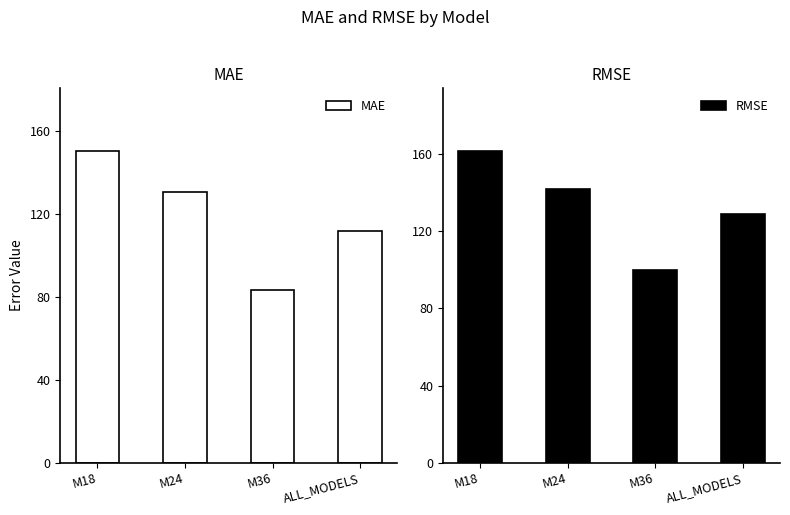

What is the difference between the second highest and minimum values in the MAE series?

46.9